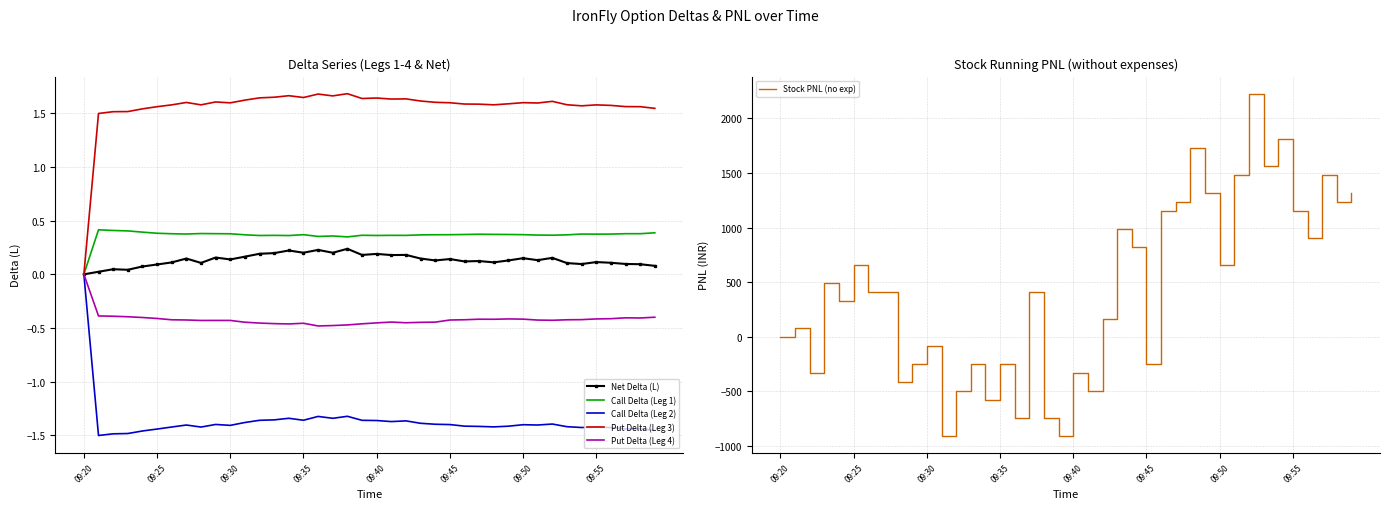

Rank the series at 36 from highest to lowest value.

Stock PNL (no exp), Put Delta (Leg 3), Call Delta (Leg 1), Net Delta (L), Put Delta (Leg 4), Call Delta (Leg 2)